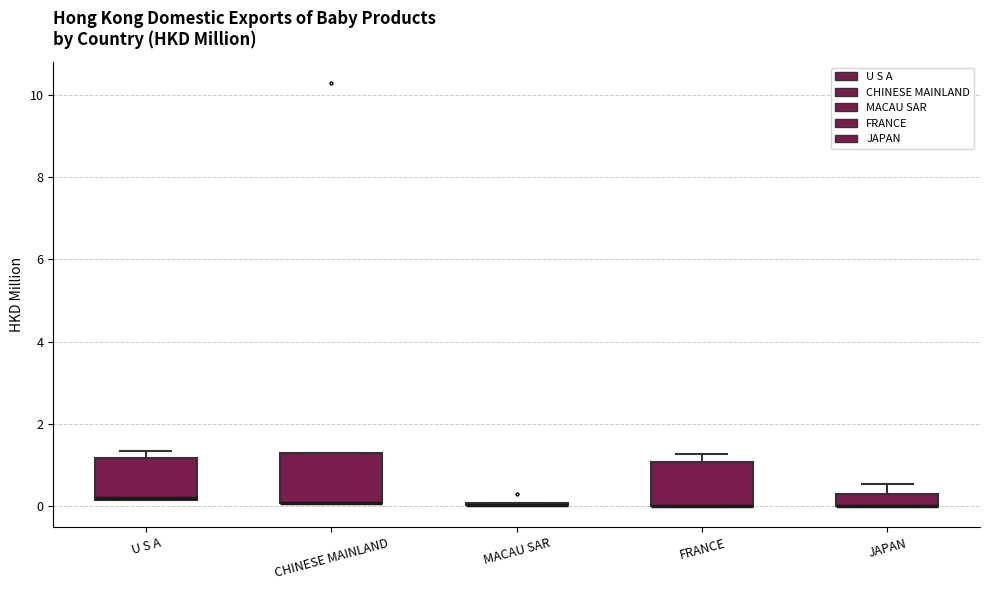

Reading left to right, read every box against the y-axis: the position of its median line, the range the box covers, and the ends of its whiskers. The values are not printed on the chart, so give them approximately, as read against the axis.

U S A: median 0.2 (just above the box's lower edge), box 0.2 to 1.2, whiskers 0.2 to 1.4
CHINESE MAINLAND: median 0.0 (drawn on the box's lower edge), box 0.0 to 1.2, whiskers 0.0 to 1.2
MACAU SAR: box collapsed to a line at 0.0, whiskers 0.0 to 0.0
FRANCE: median 0.0 (drawn on the box's lower edge), box 0.0 to 1.0, whiskers 0.0 to 1.2
JAPAN: median 0.0 (drawn on the box's lower edge), box 0.0 to 0.4, whiskers 0.0 to 0.6